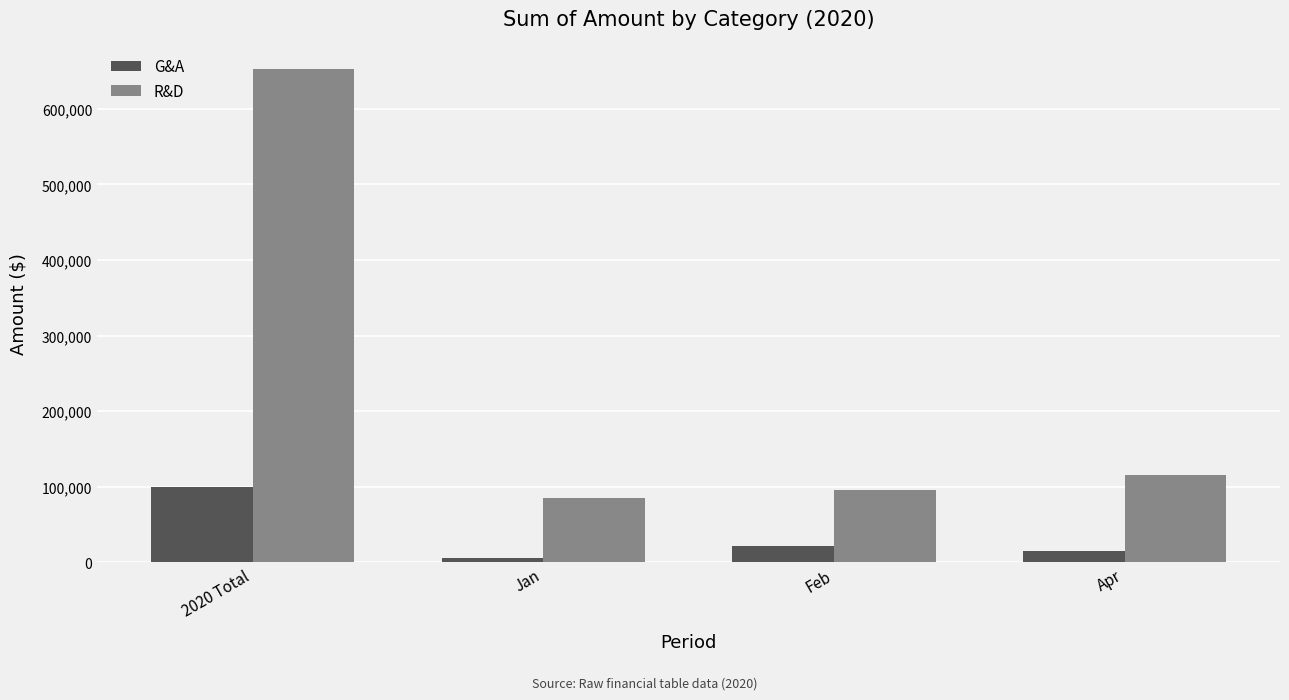

Which series has the widest spread of values?

R&D